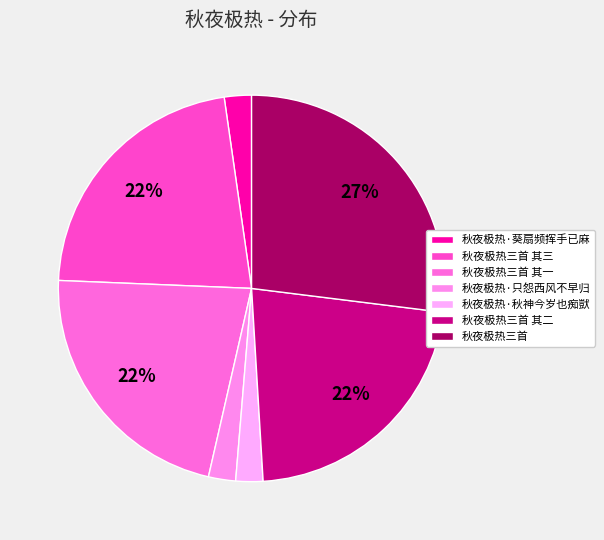

How many segments does this pie chart have?

7